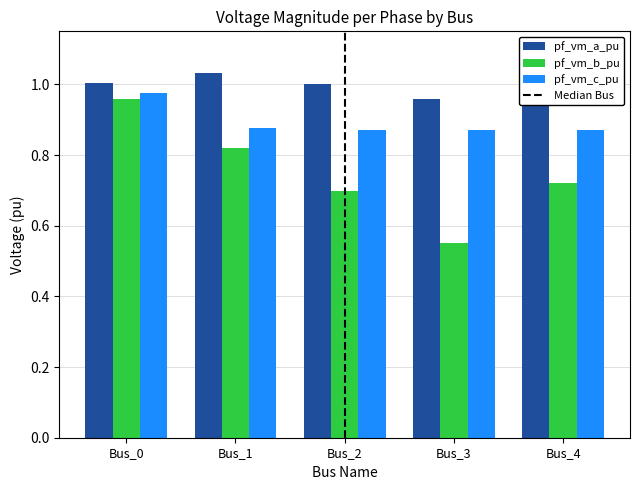

How many categories are shown in the chart?

5